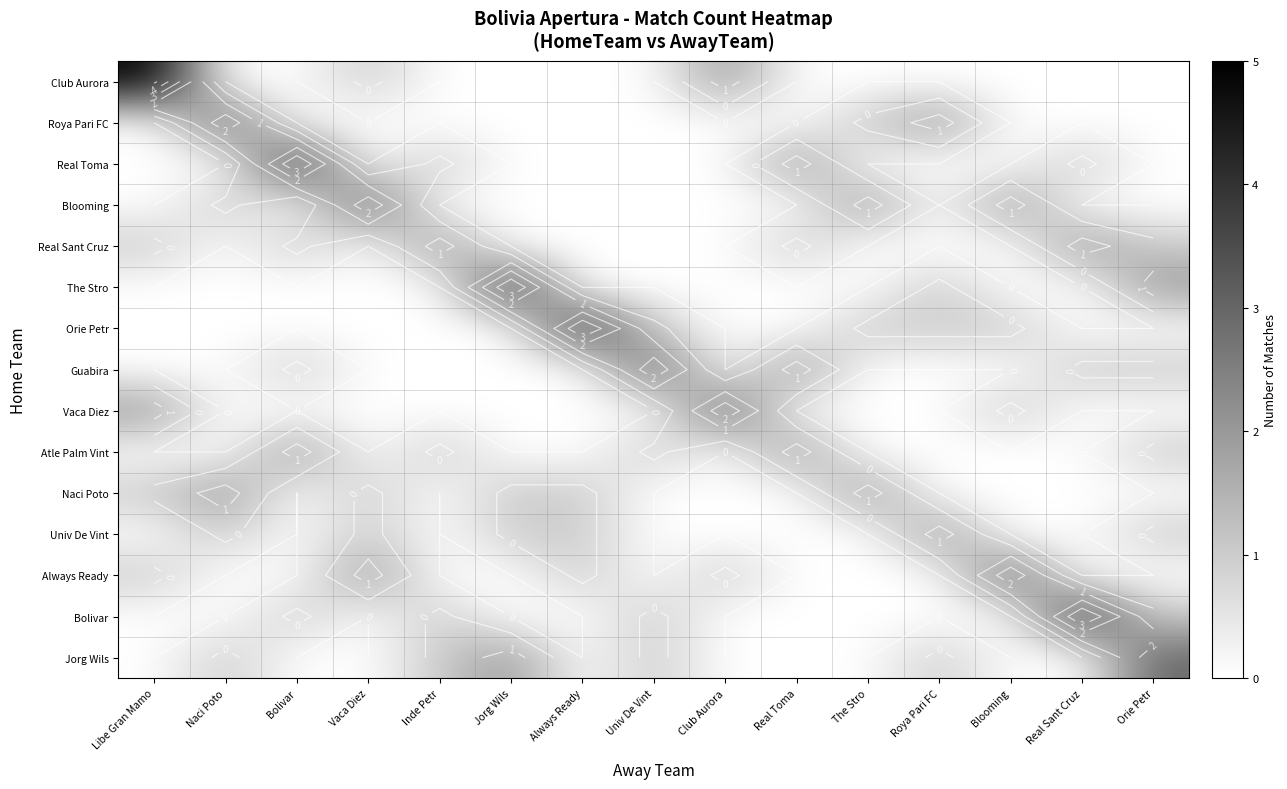

True or false: Jorg Wils has a value of 2 at Blooming.

False